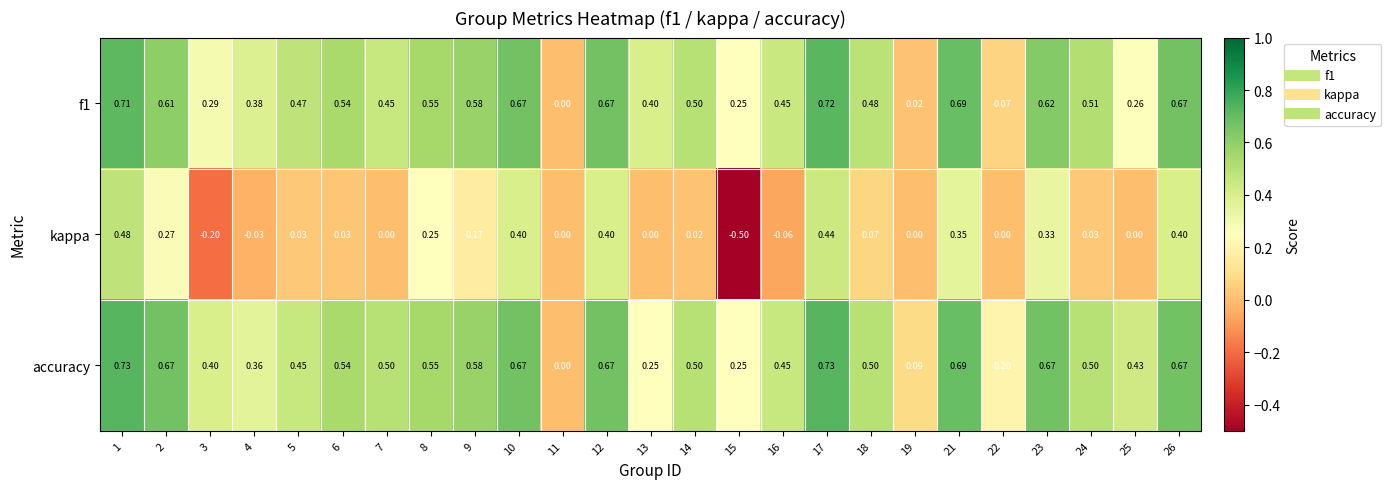

How many data points in f1 are above 0?

24